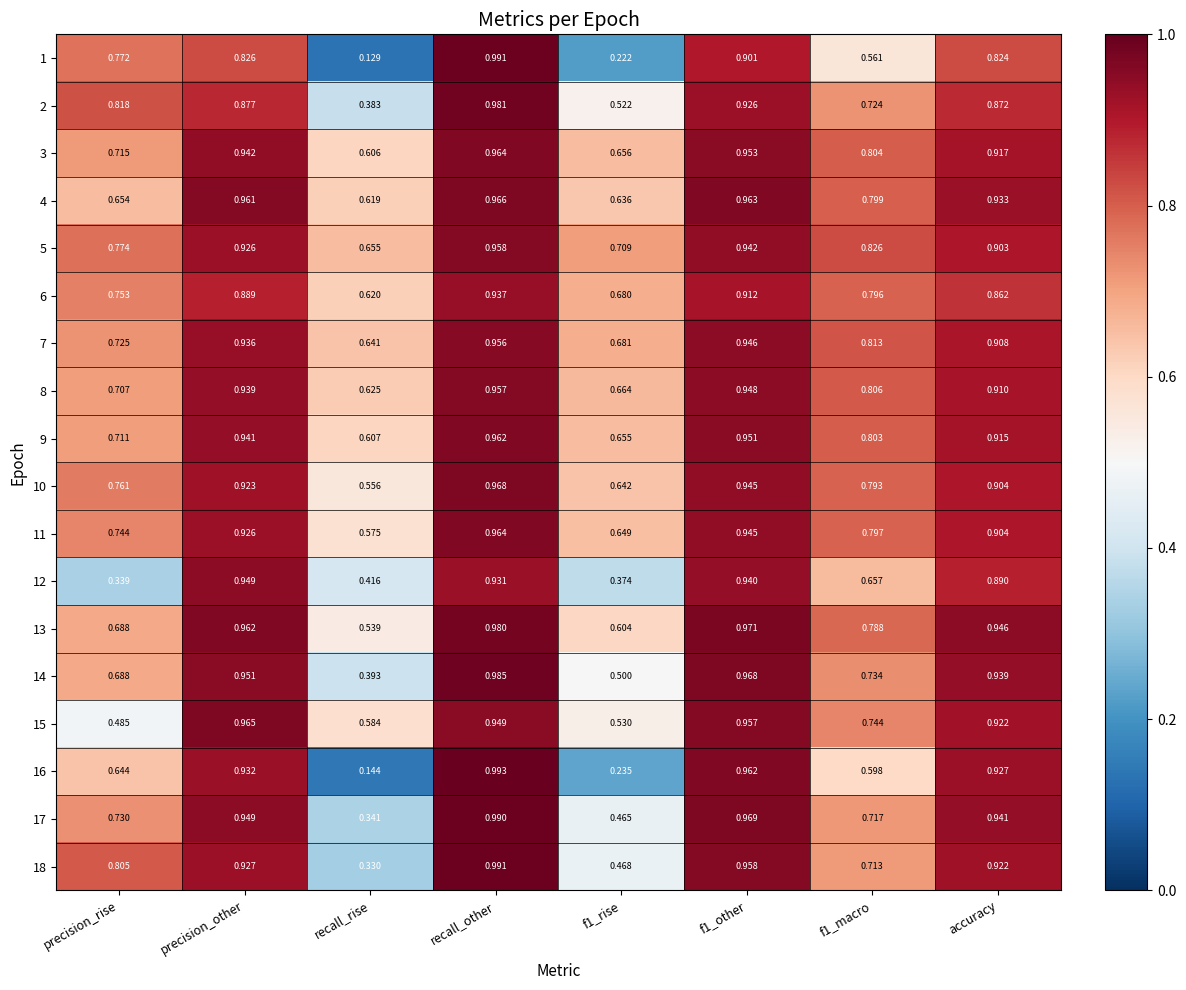

Which label corresponds to the largest value in the chart?

recall_other